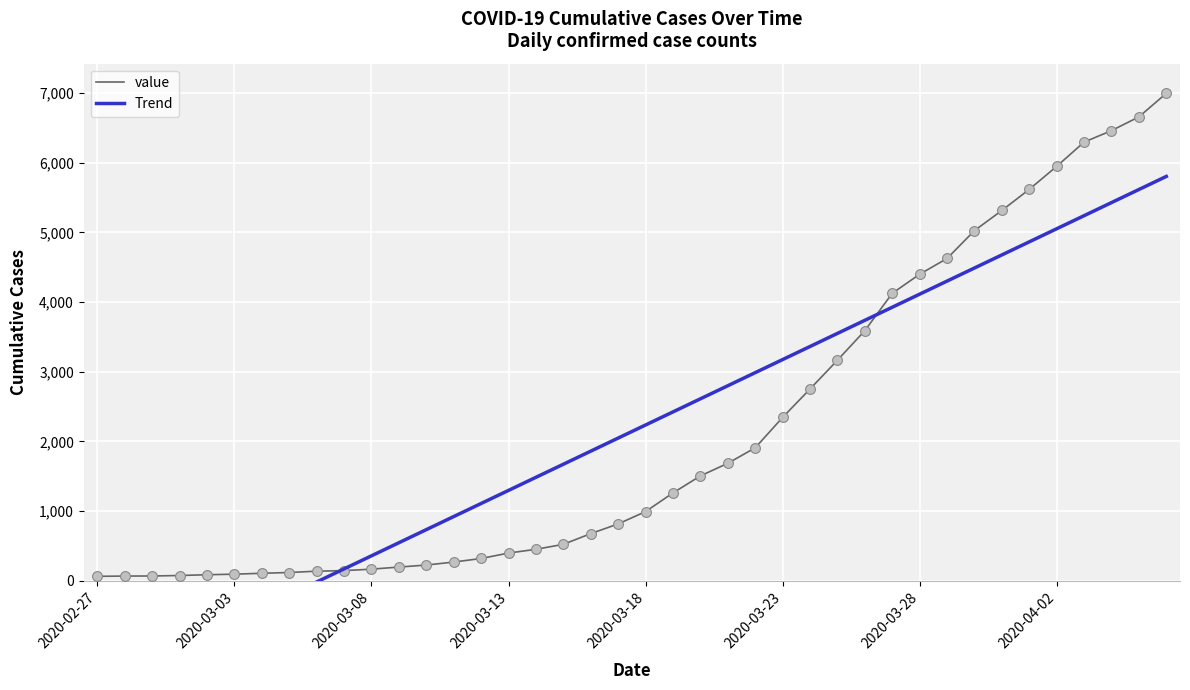

What are all the series names shown in the legend?

value, Trend